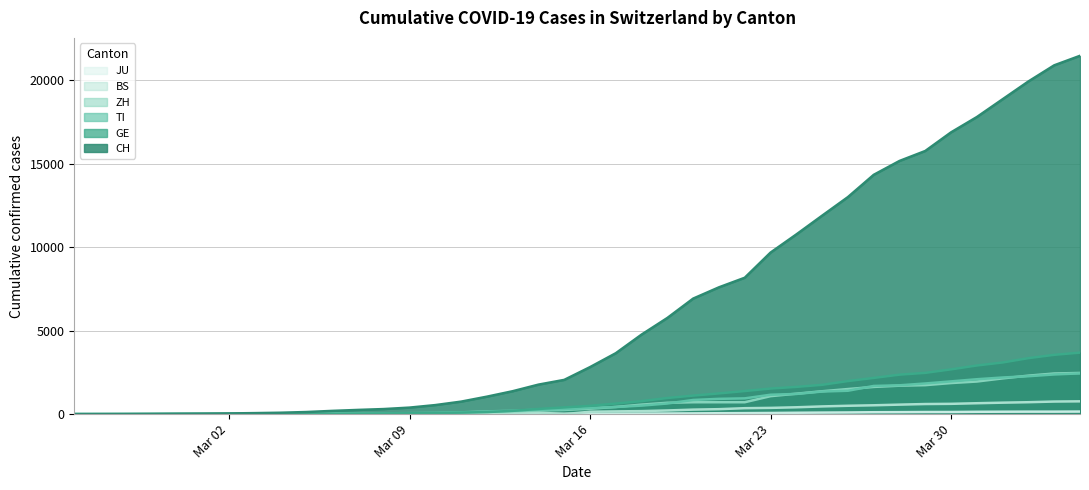

True or false: GE and JU cross at least once.

False